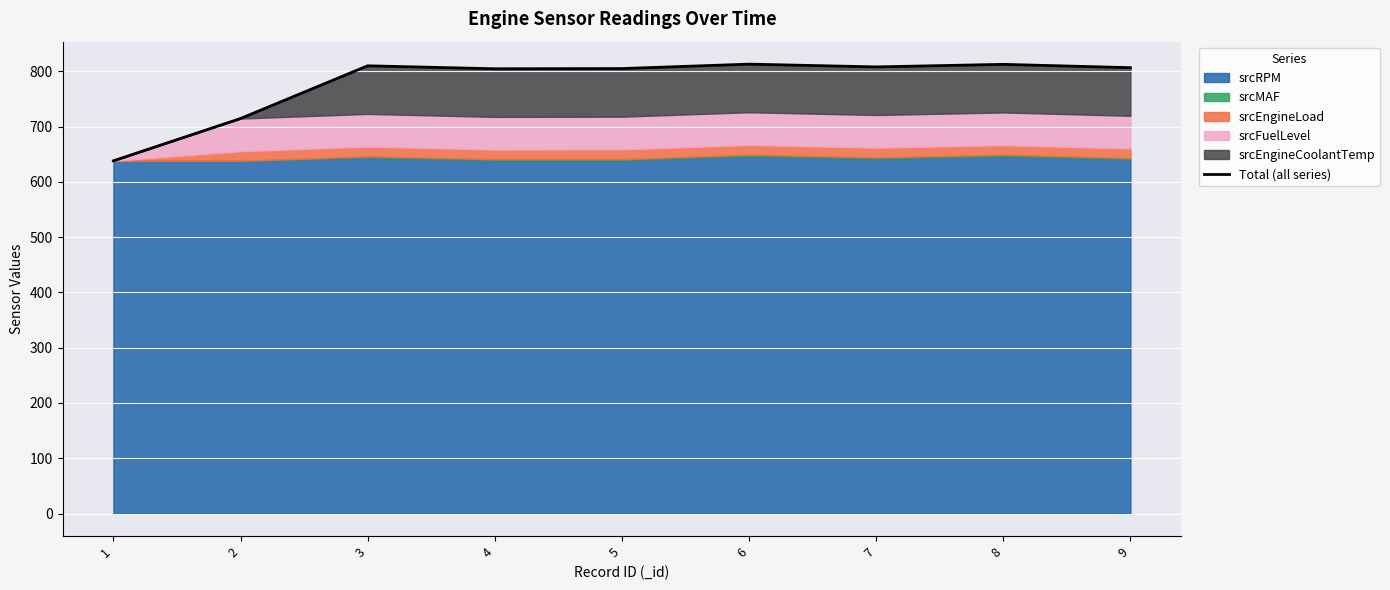

How many data points does each series have?

9